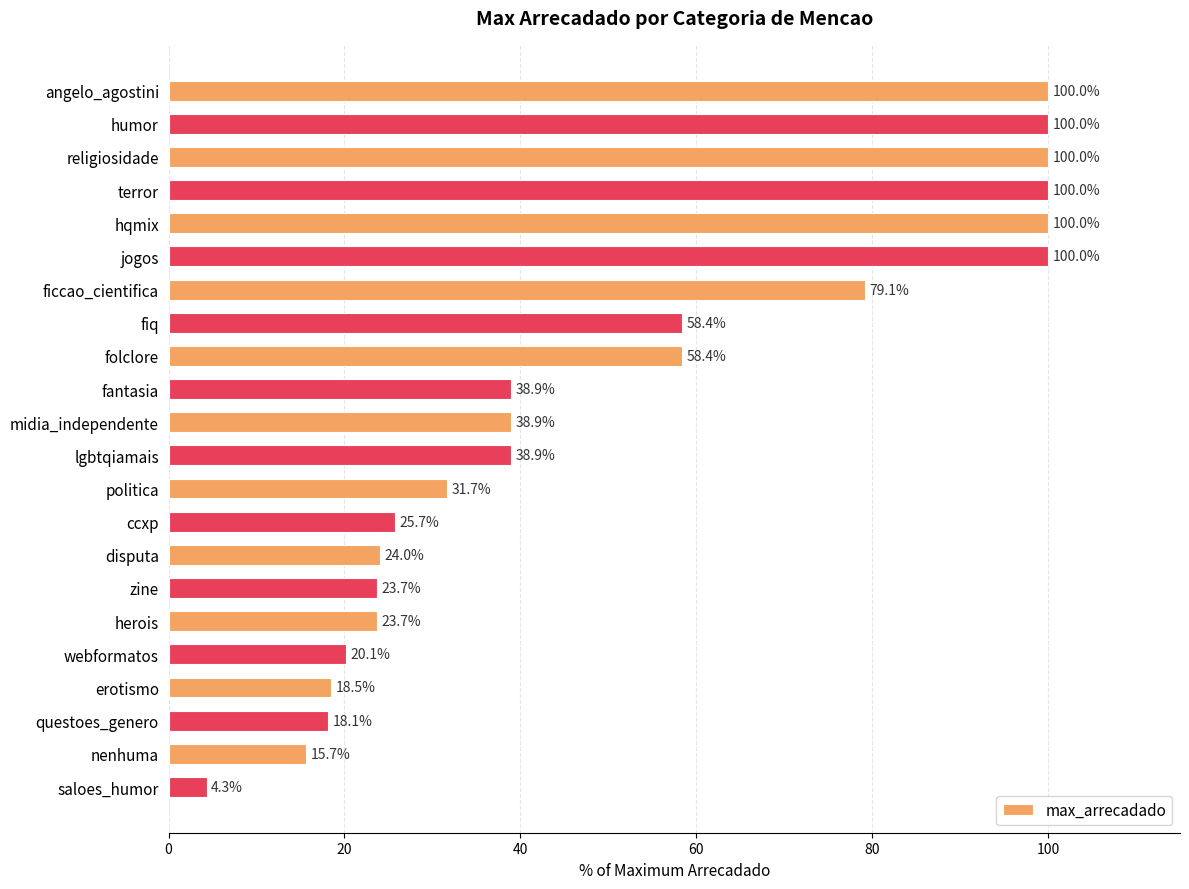

How many values exceed 38?

12